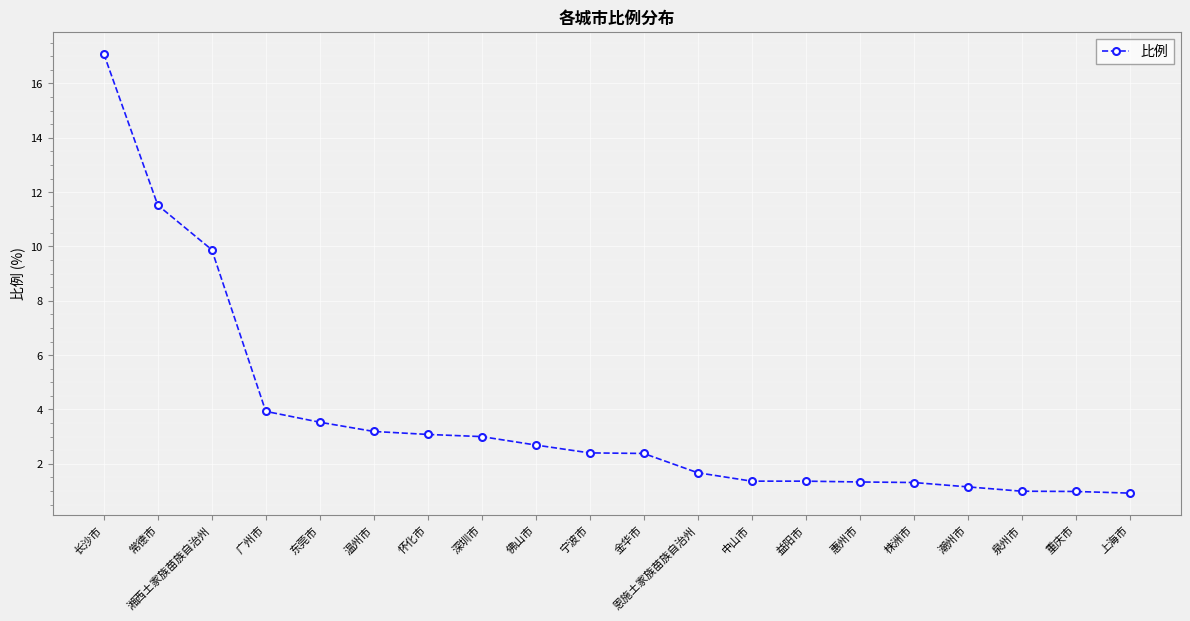

What is the change in value from 怀化市 to 金华市?

-0.7